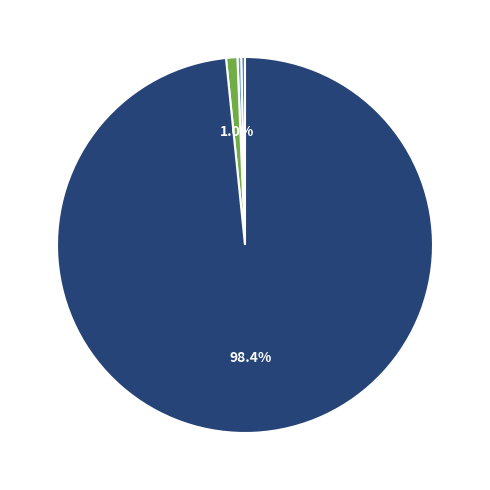

Which slice is the largest?

PSO_gbest